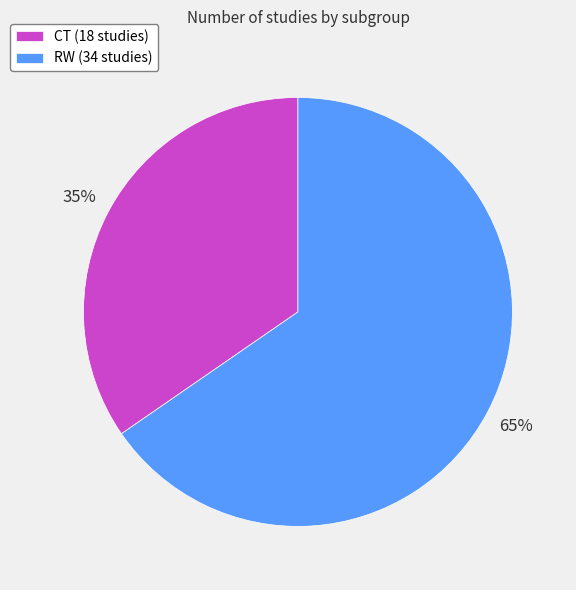

To the nearest percent, what is the combined percentage of RW and CT?

100%